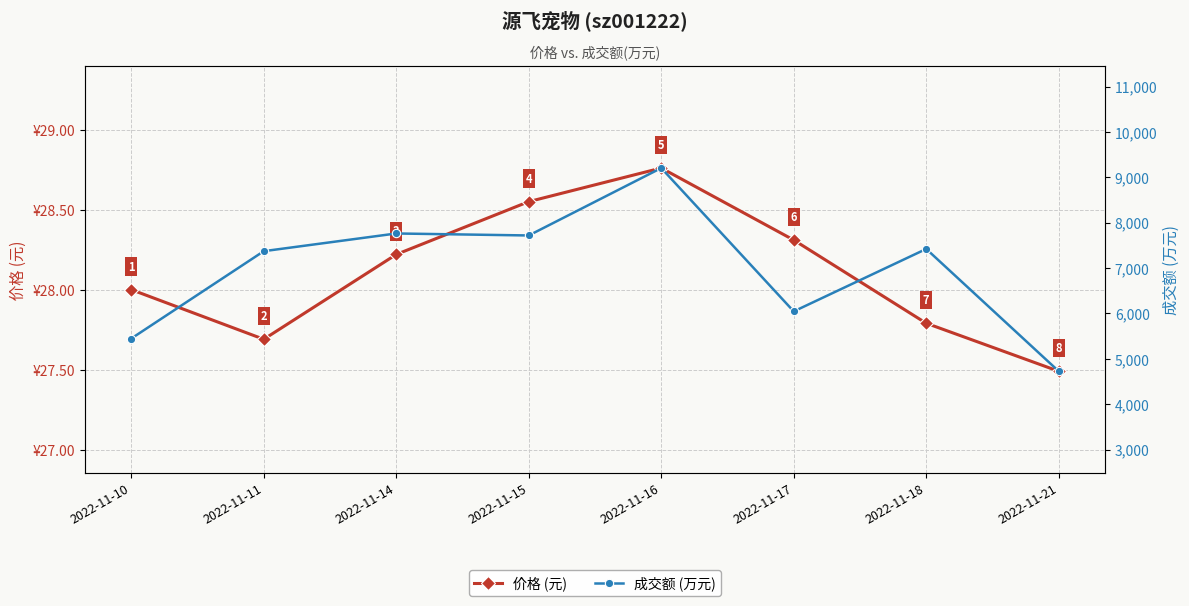

List the labels in order of 成交额 (万元) value, smallest first.

2022-11-21, 2022-11-10, 2022-11-17, 2022-11-11, 2022-11-18, 2022-11-15, 2022-11-14, 2022-11-16